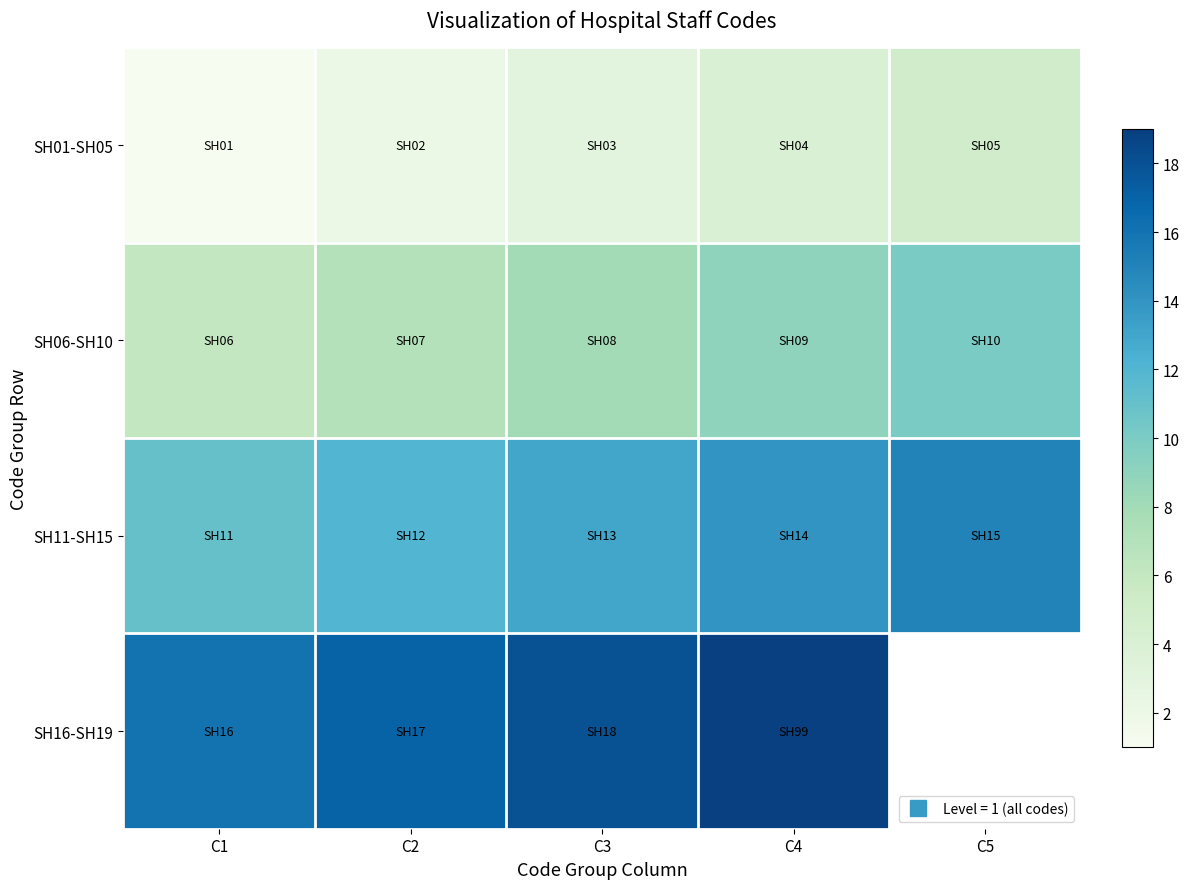

What value does the SH01-SH05 series have at C2?

2.0